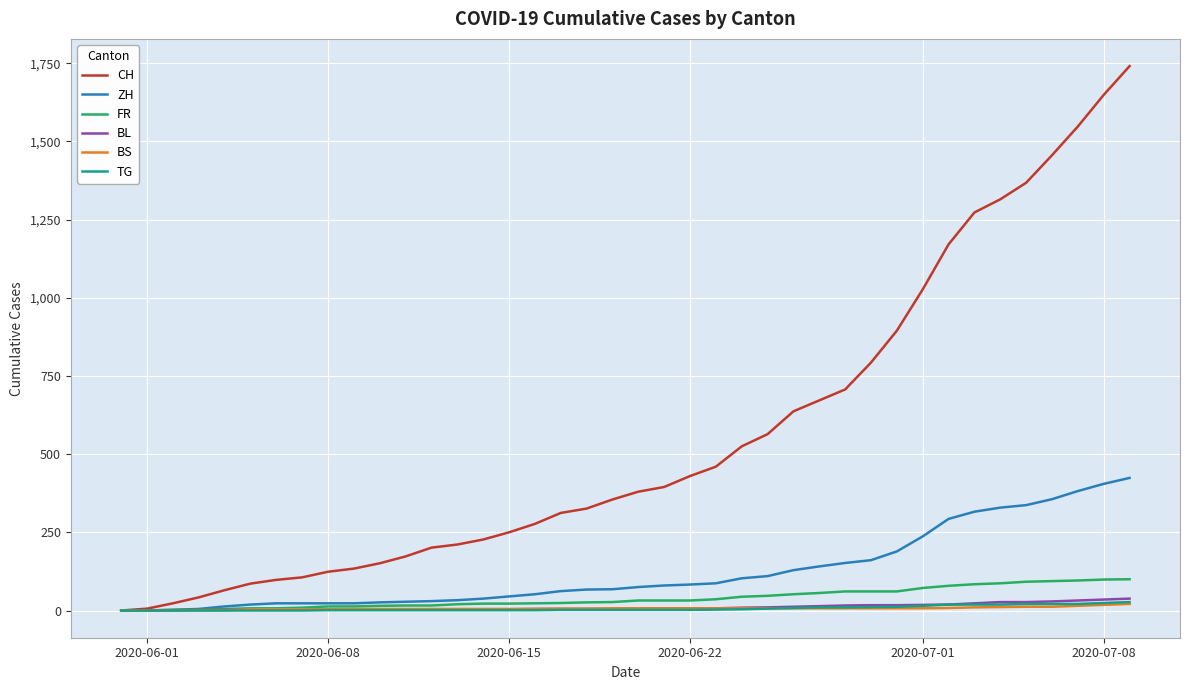

Which series has the widest spread of values?

CH